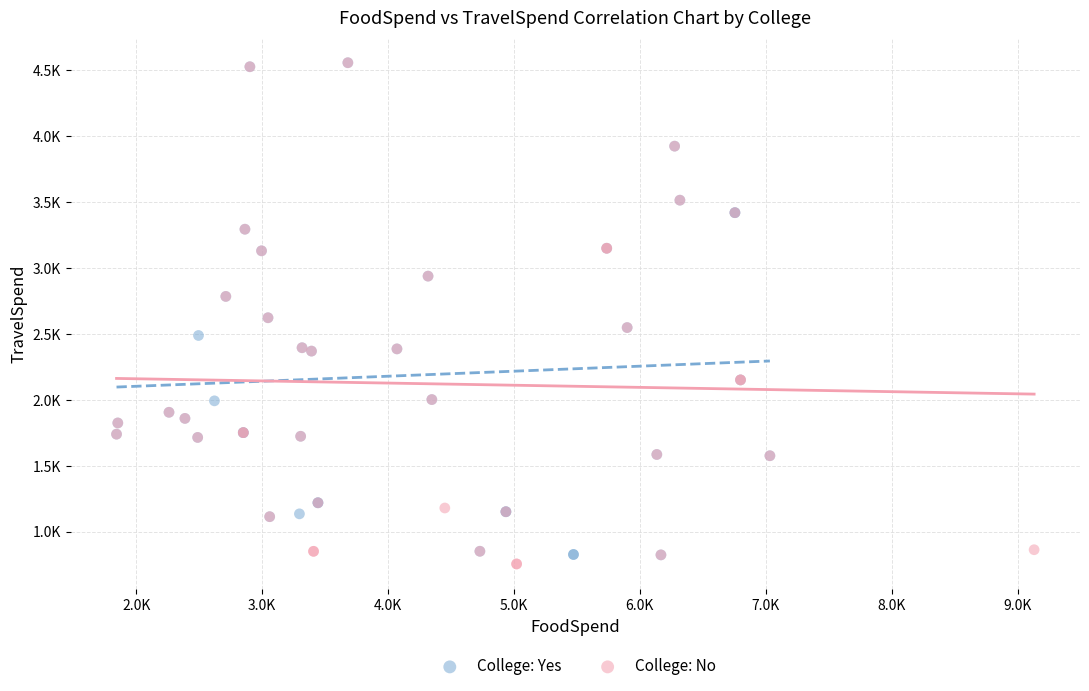

What are all the series names shown in the legend?

College: Yes, College: No